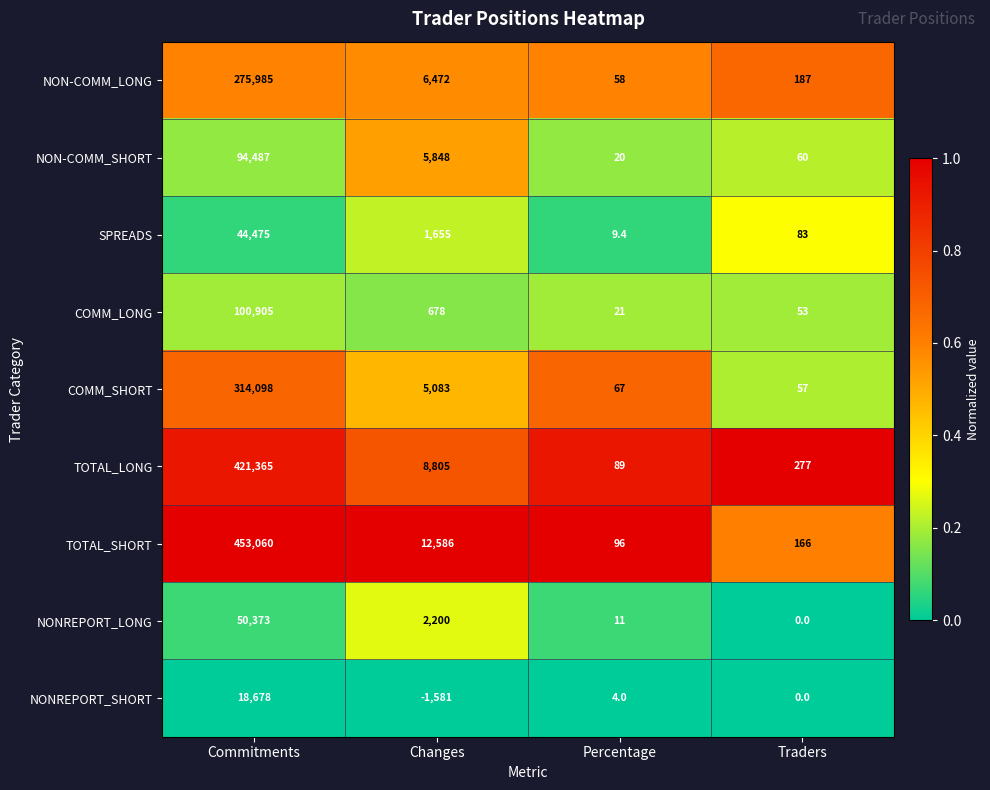

Between Commitments and Percentage, which series saw the biggest shift?

TOTAL_SHORT